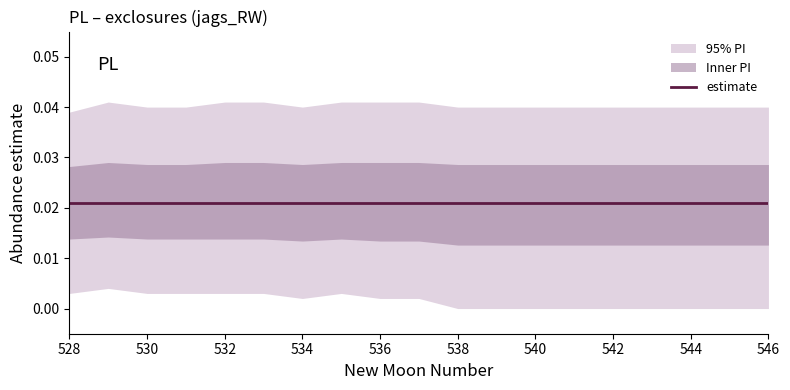

Is it true that upper_pi equals 0.1 at 528?

False